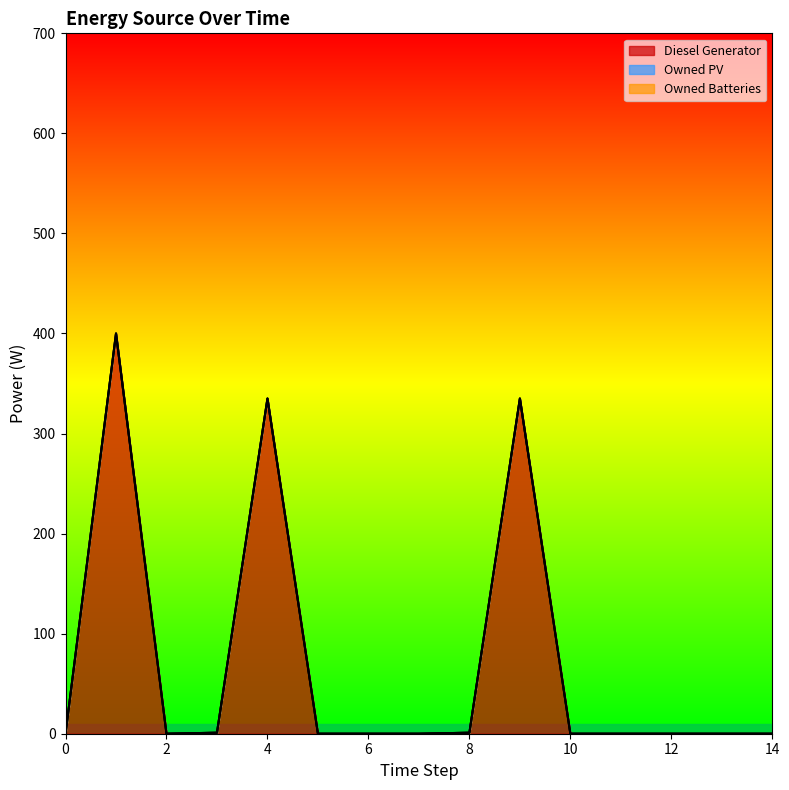

What is the total value across all series at 3?

1